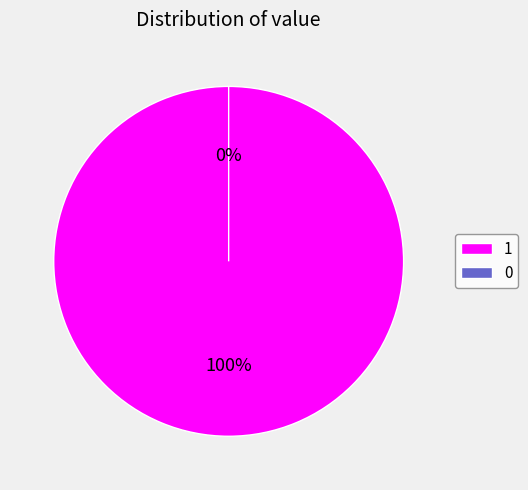

Between 0 and 1, which is larger?

1